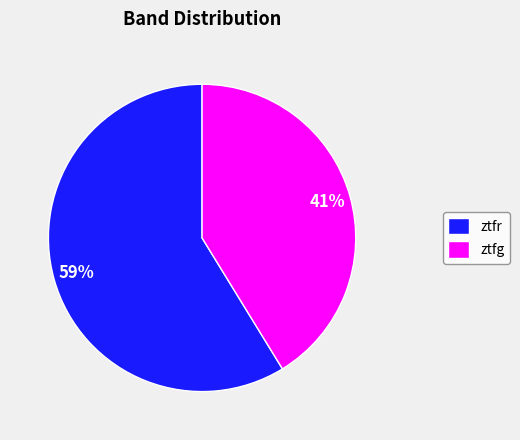

Which has a higher value, ztfg or ztfr?

ztfr